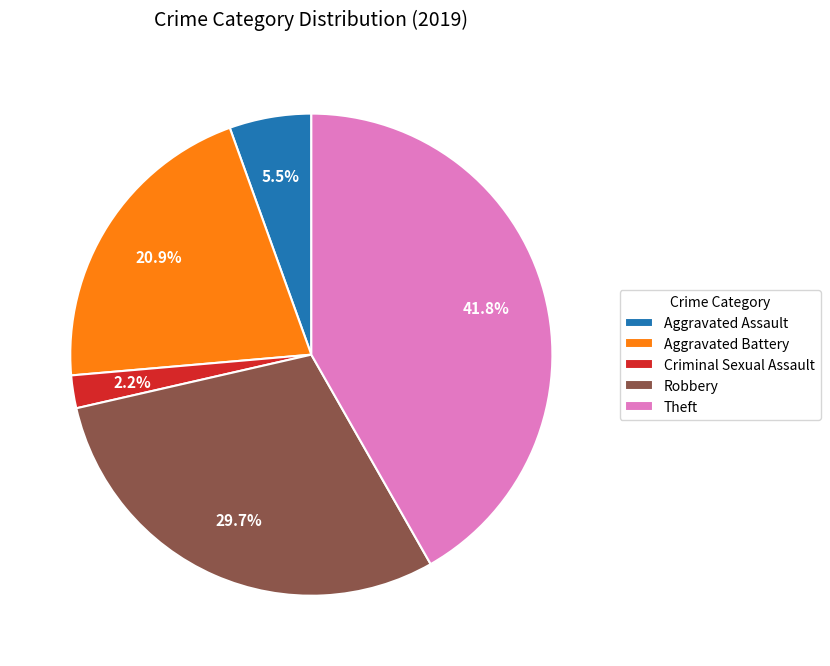

Rank the categories by value from lowest to highest.

Criminal Sexual Assault, Aggravated Assault, Aggravated Battery, Robbery, Theft